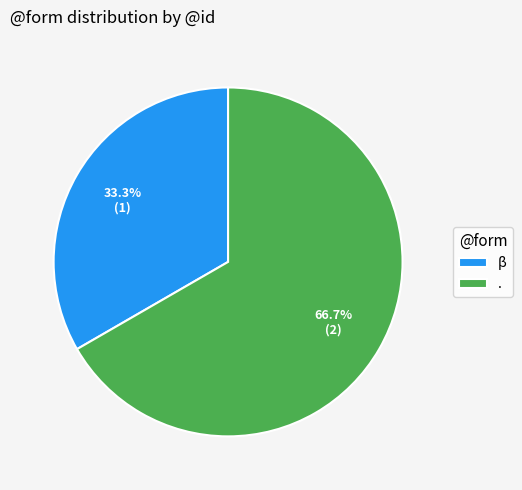

Combined, what portion of the pie is β and .?

100.0%